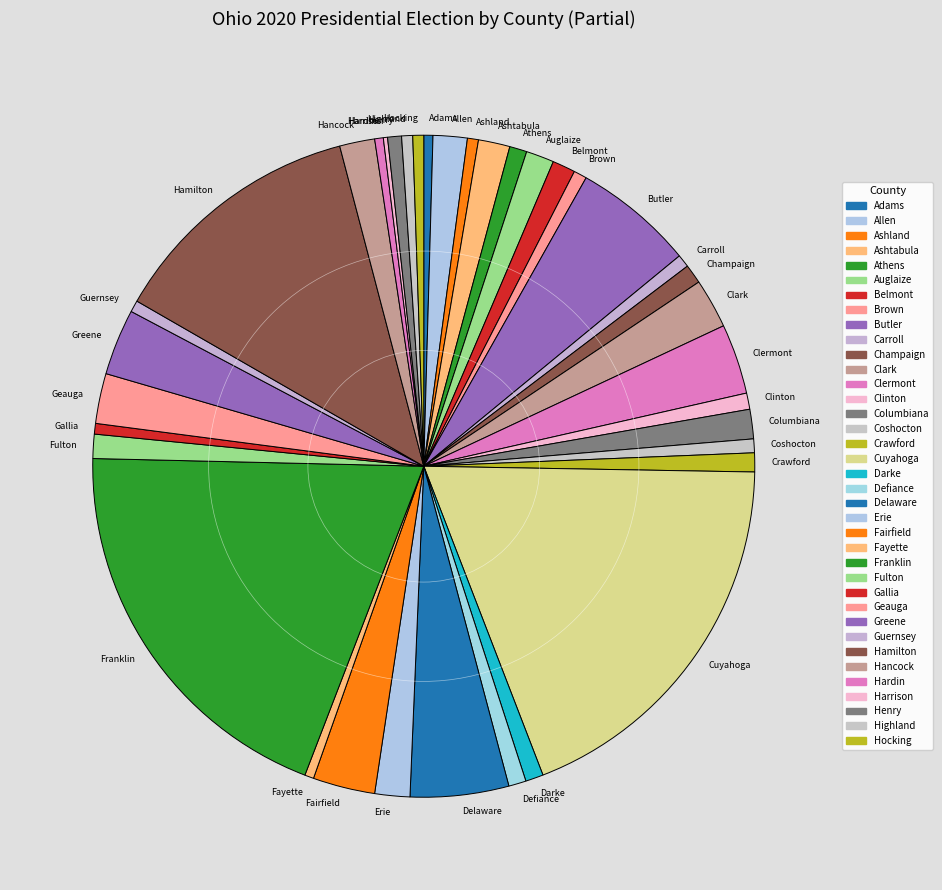

Is the sum of Greene and Athens greater than half?

No